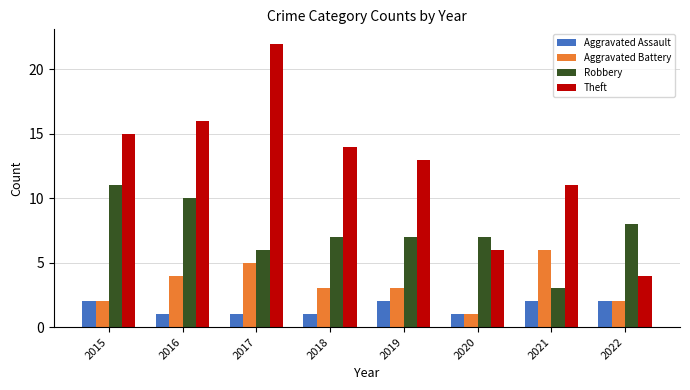

List the series in order of their peak value, highest first.

Theft, Robbery, Aggravated Battery, Aggravated Assault